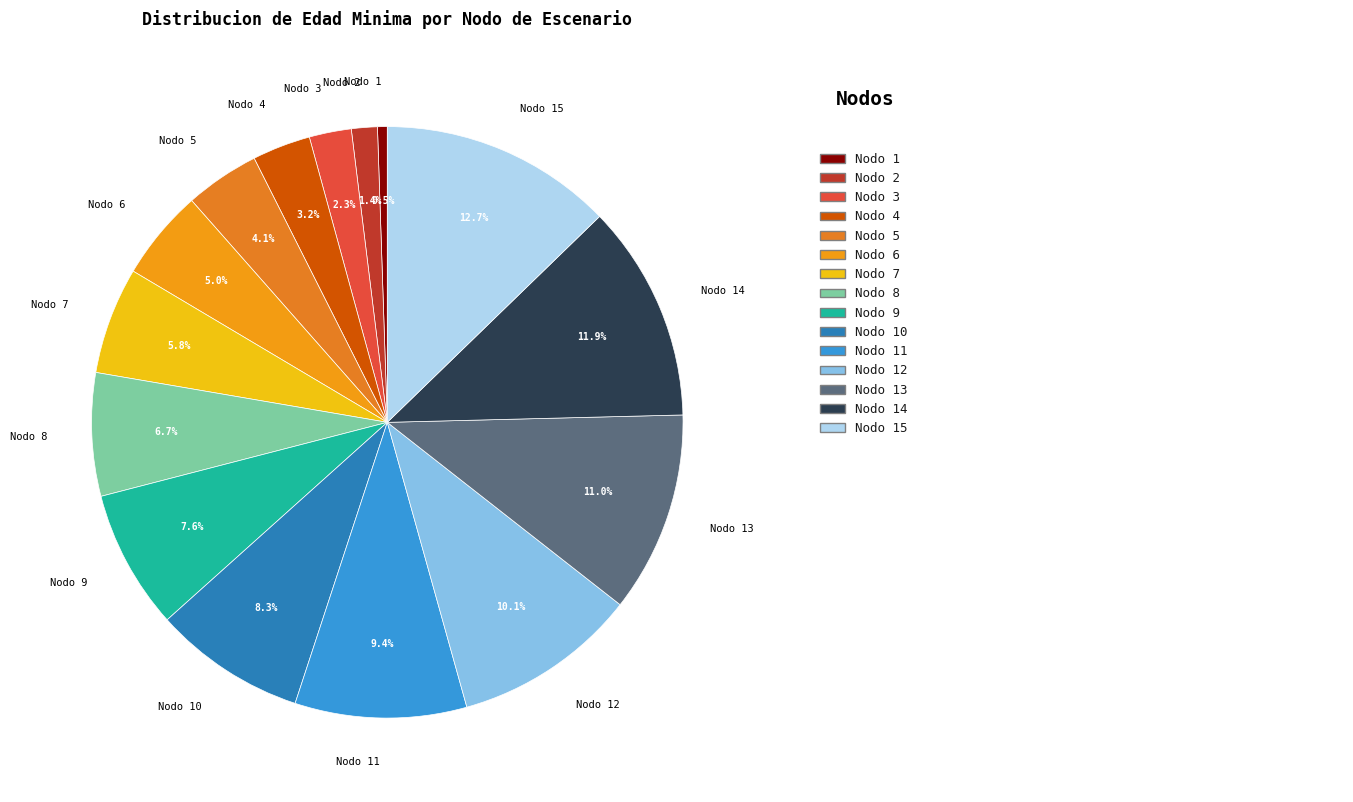

Is there a majority slice in this chart?

No